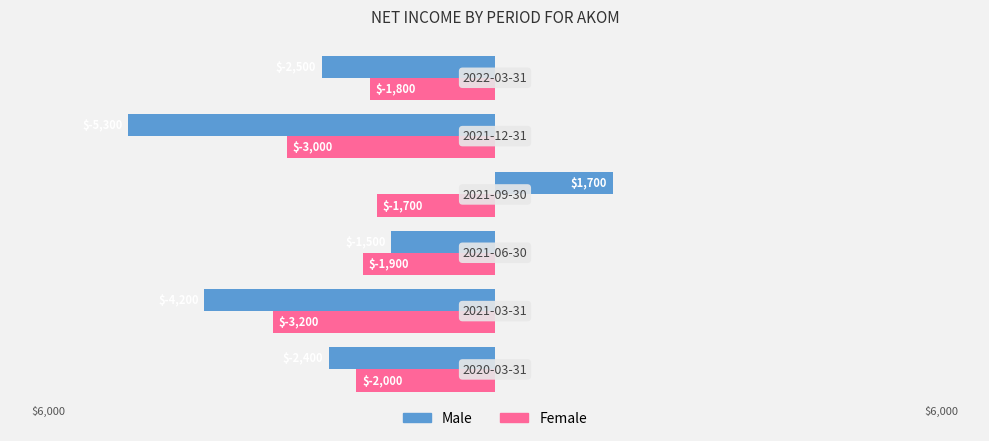

Which series has the largest range (max minus min)?

Male